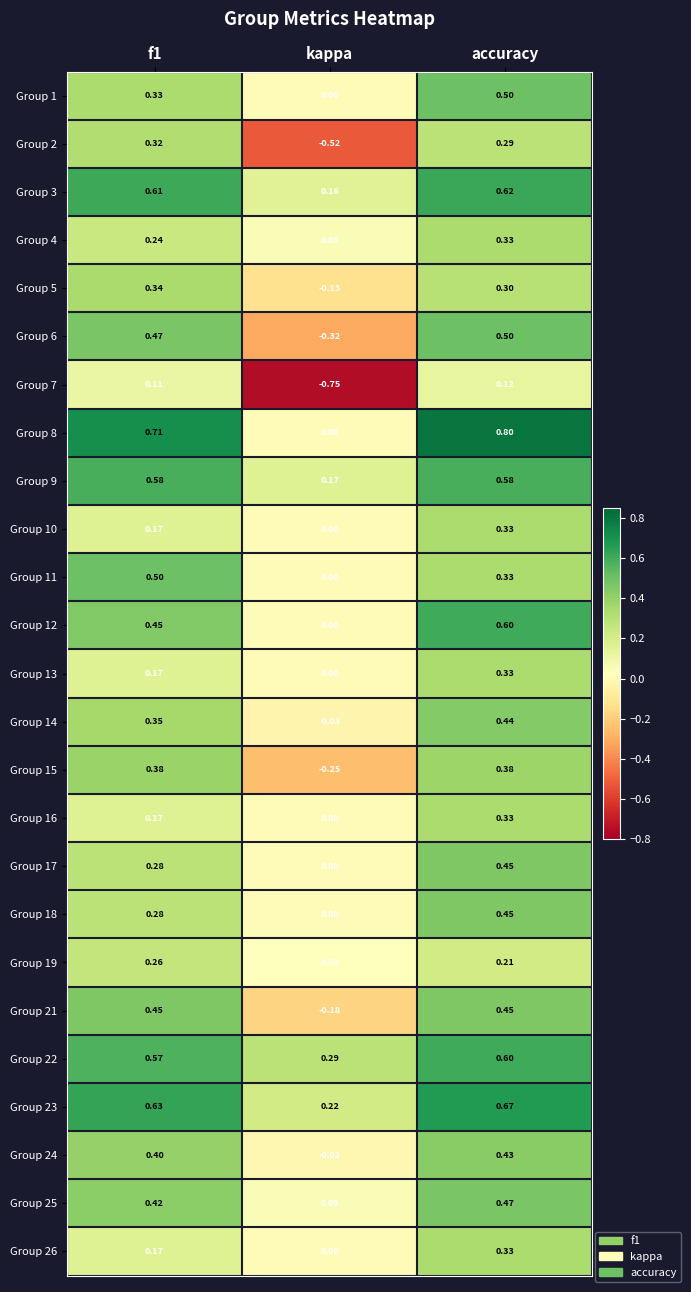

How many categories are shown in the chart?

3